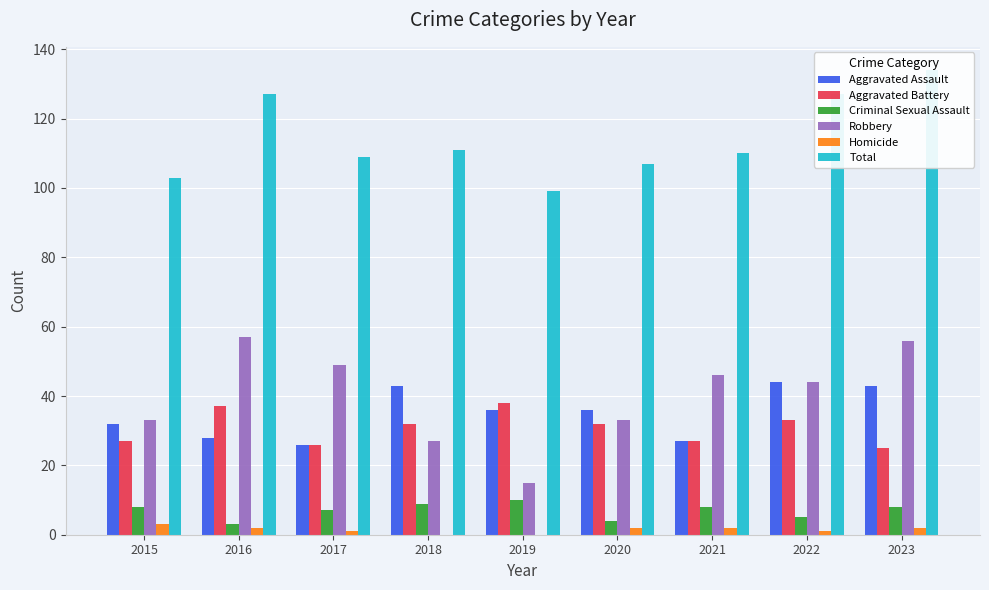

What is the total value across all series at 2021?

220